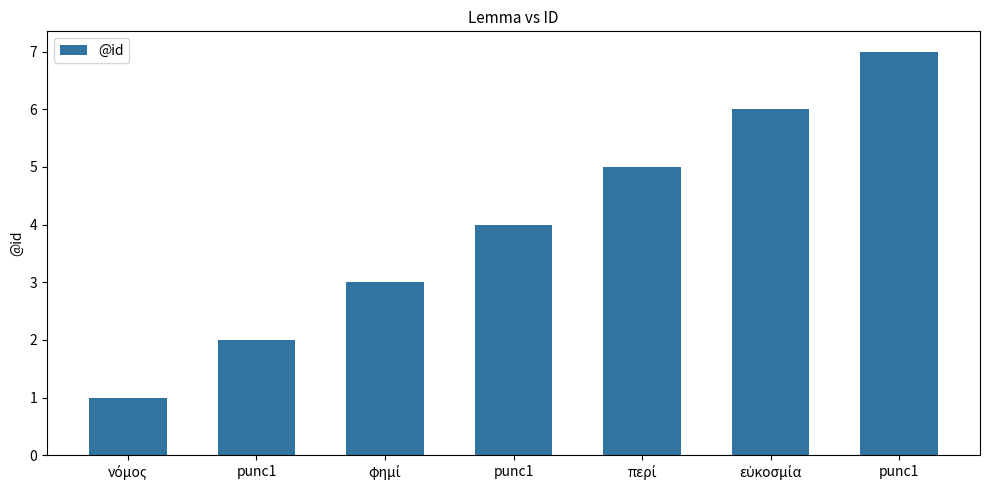

At which label is the value closest to 4?

punc1